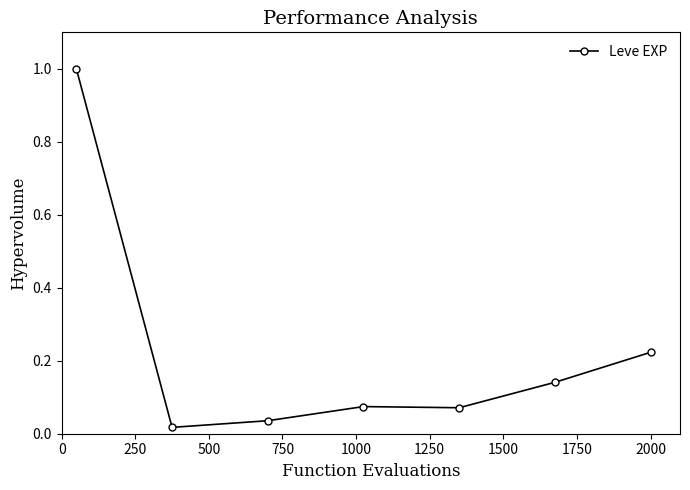

What is the sum of all values?

1.6